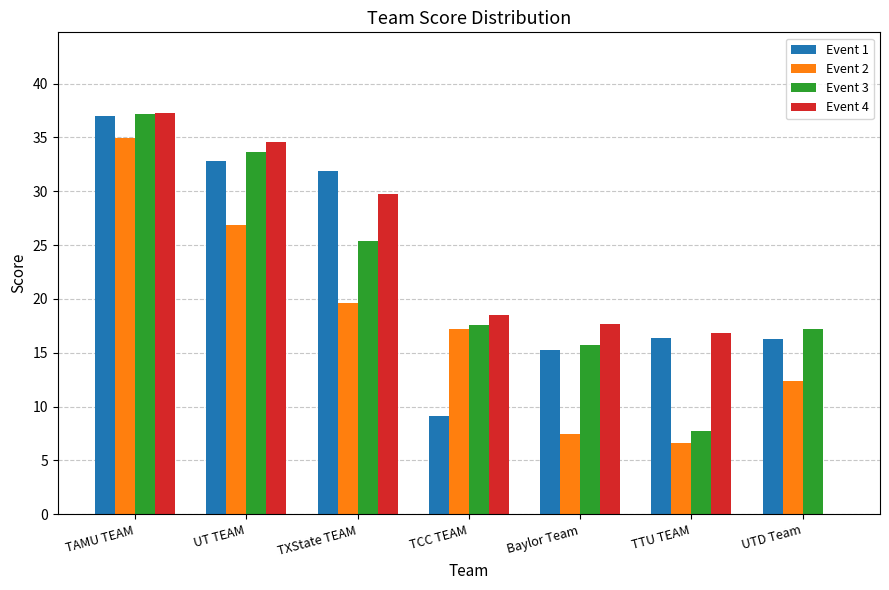

Is the value of Event 3 at TCC TEAM greater than the value of Event 1 at TTU TEAM?

Yes